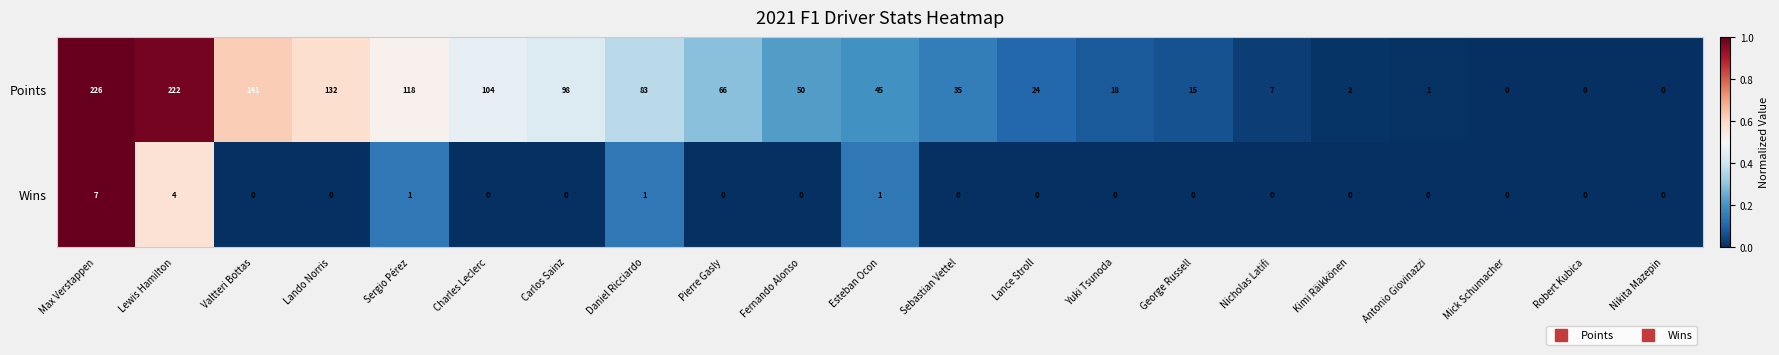

At which category is the sum across all series the highest?

Max Verstappen